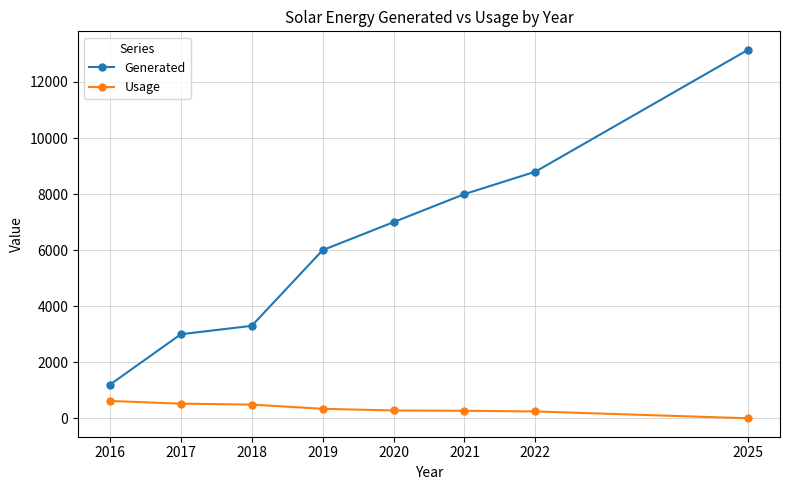

What is the value of the Usage point at the 1st from the left?

620.0